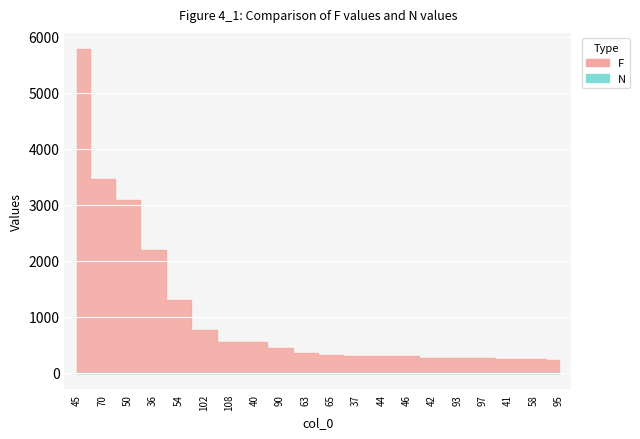

Between 108 and 41, which series saw the biggest shift?

F